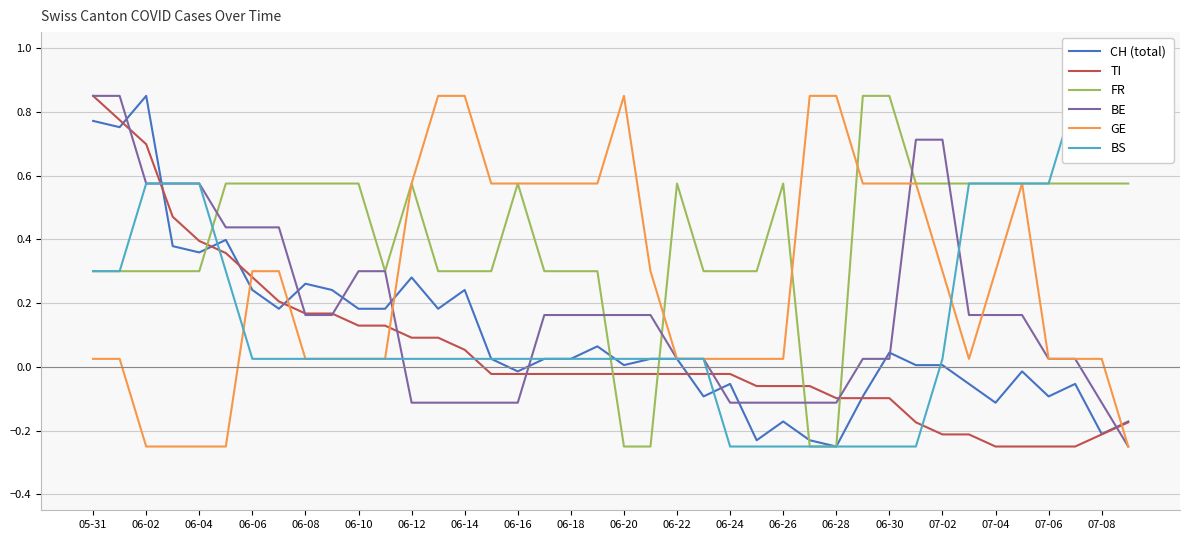

True or false: TI has a value of -0.0 at 06-26.

False